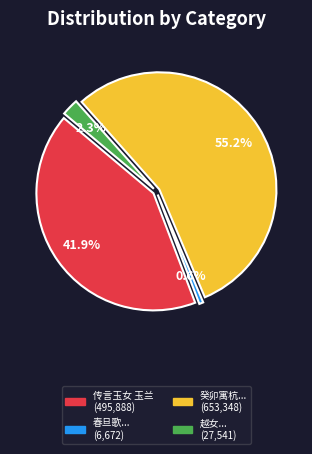

Is 癸卯寓杭戏写目送飞鸿手挥五弦图潦草为婢子所笑因题与女玉祥收为刘氏清话 the majority of the pie?

Yes